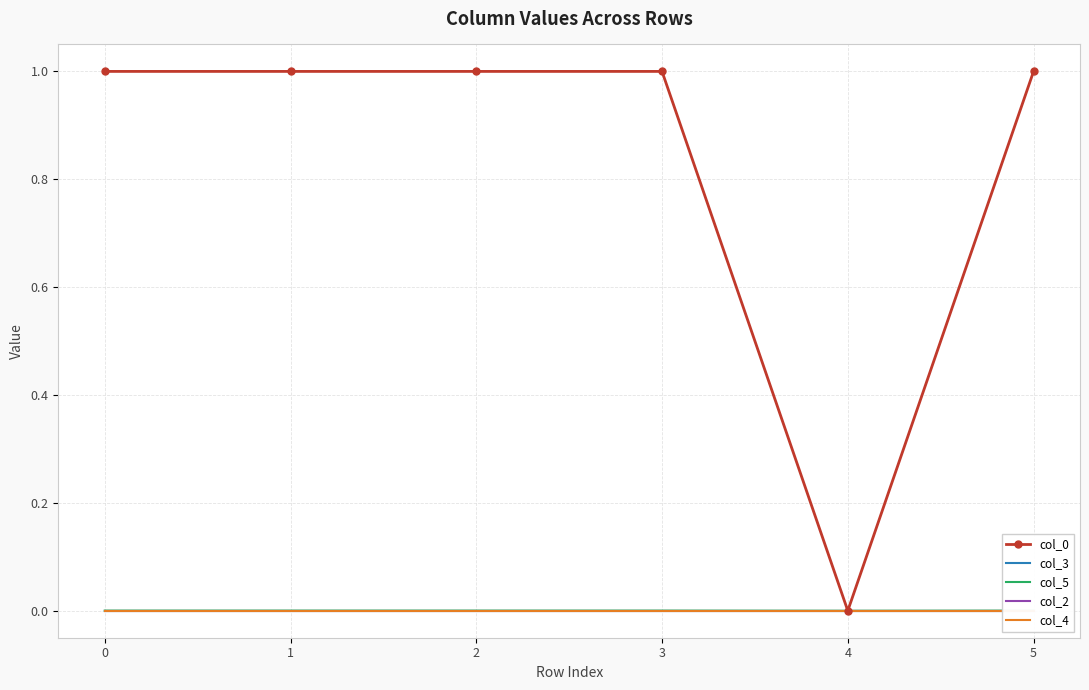

At which category is the sum across all series the highest?

2